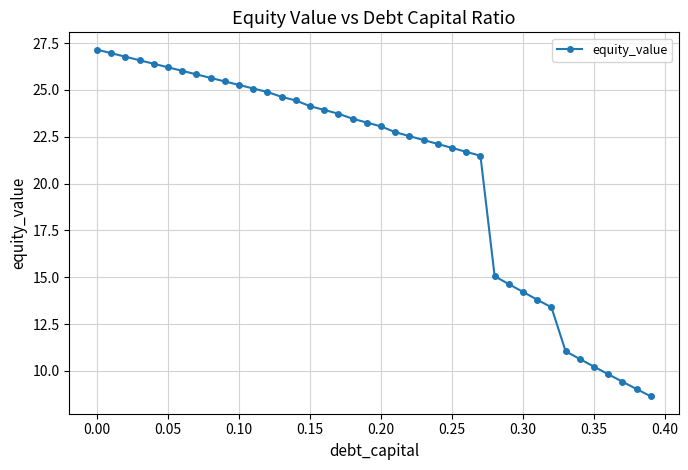

What is the average value?

20.6